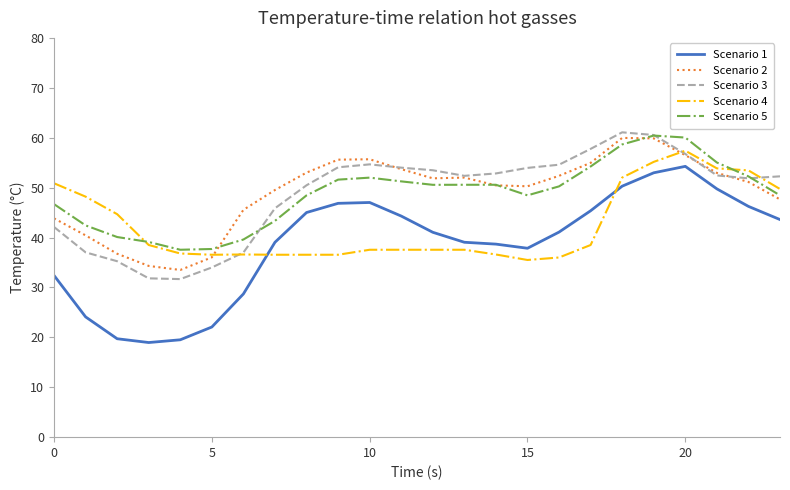

True or false: Scenario 2 and Scenario 1 cross at least once.

False